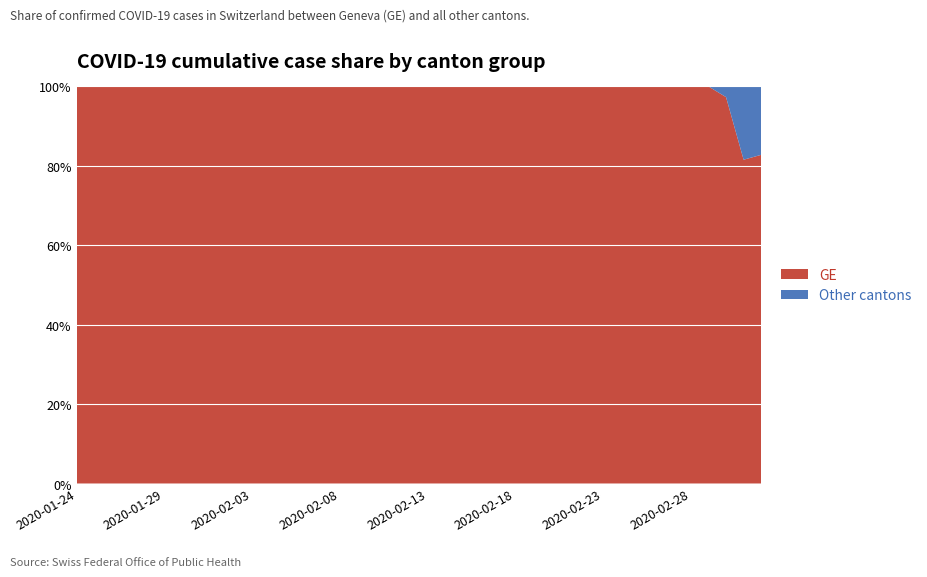

What is the maximum value for GE?

100.0